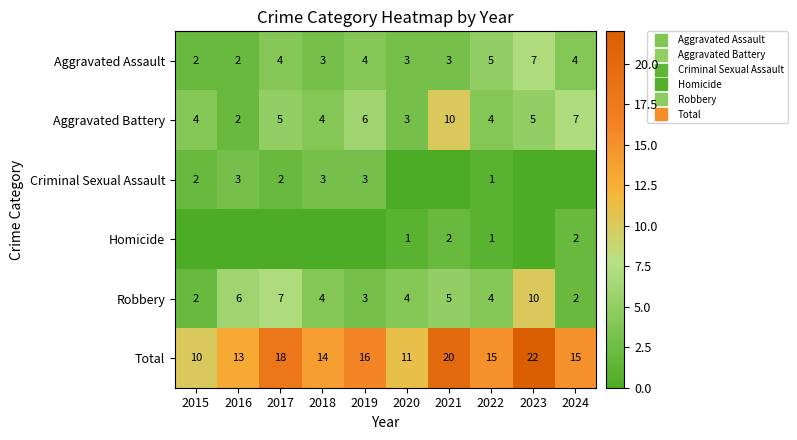

Is it true that Aggravated Battery equals 6 at 2019?

True